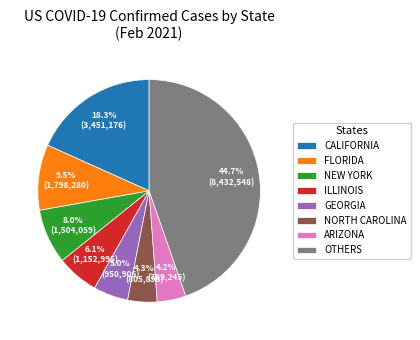

Is there any slice that represents more than half of the pie?

No